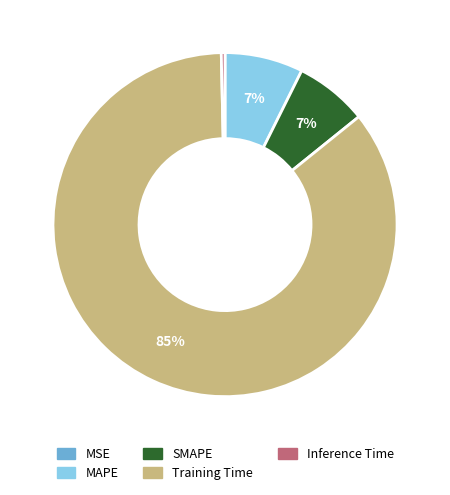

To the nearest percent, what is the average slice percentage?

20%